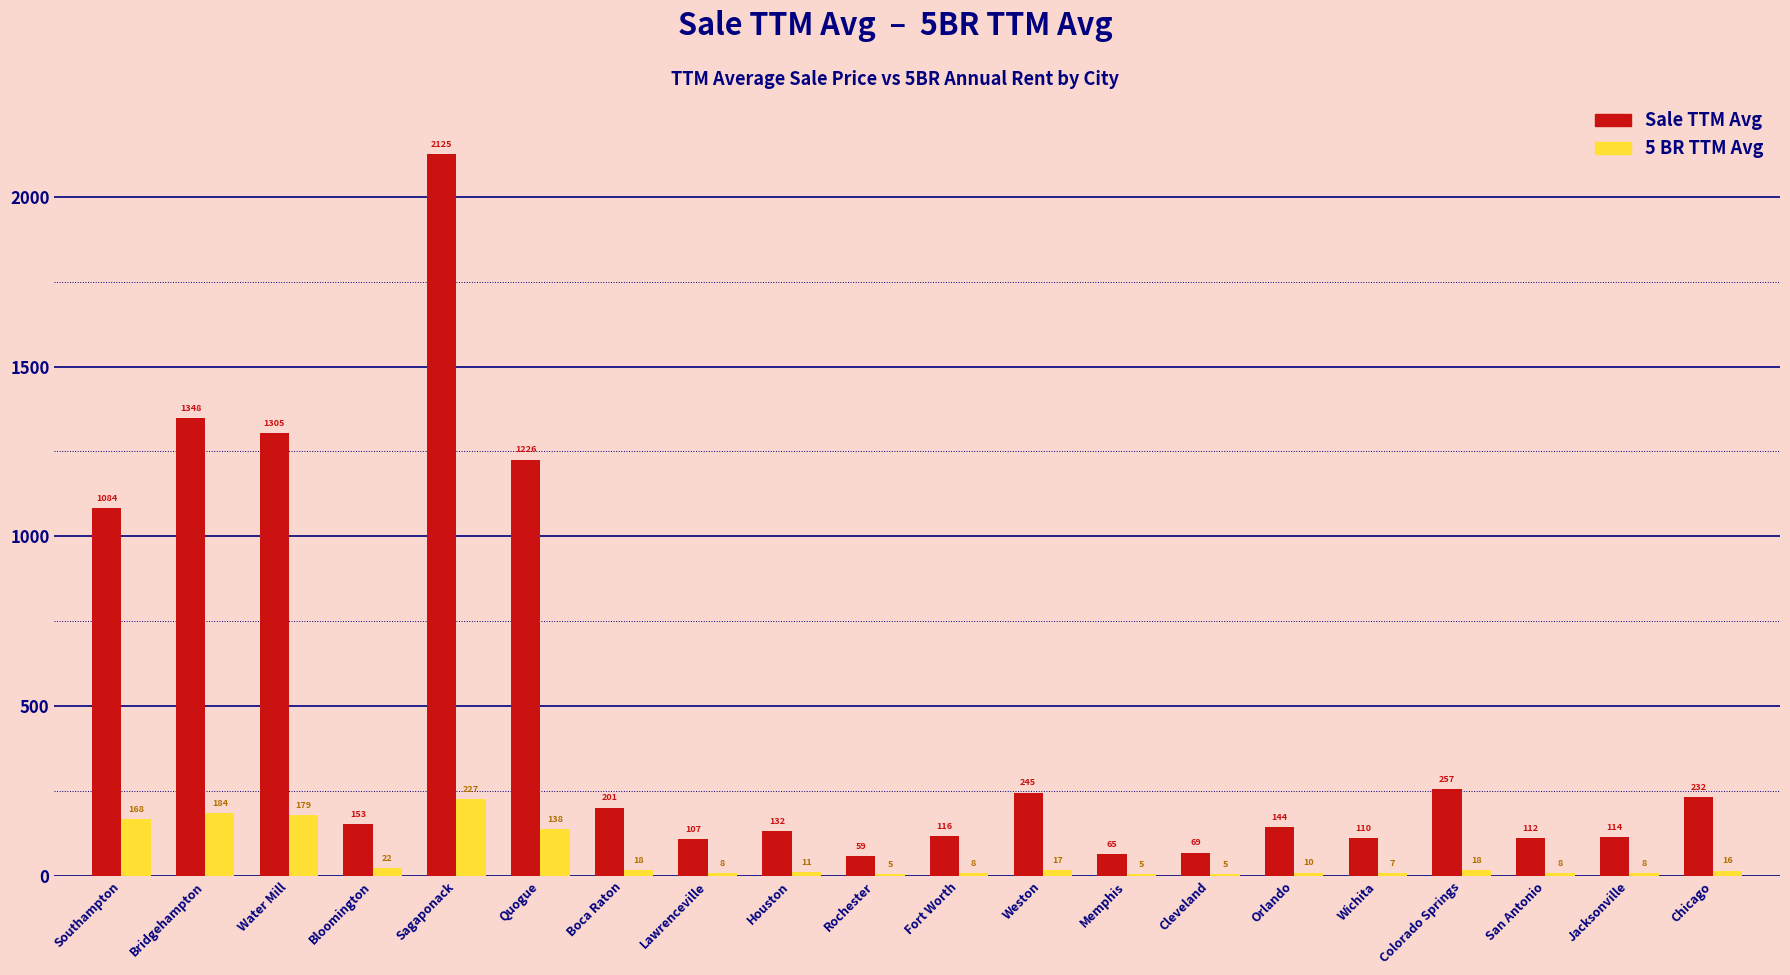

The Sale TTM Avg series shows 231.6 at Houston. True or false?

False